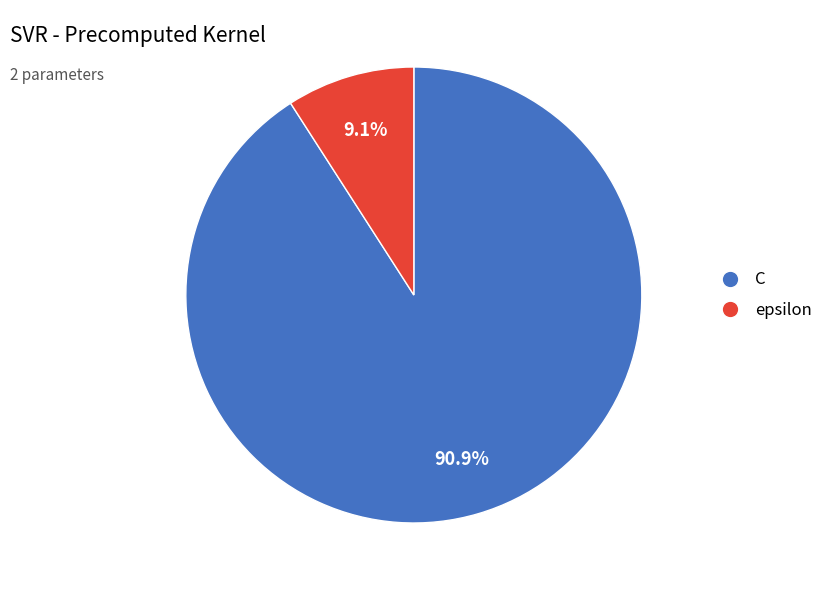

What is the largest slice in the pie chart?

C